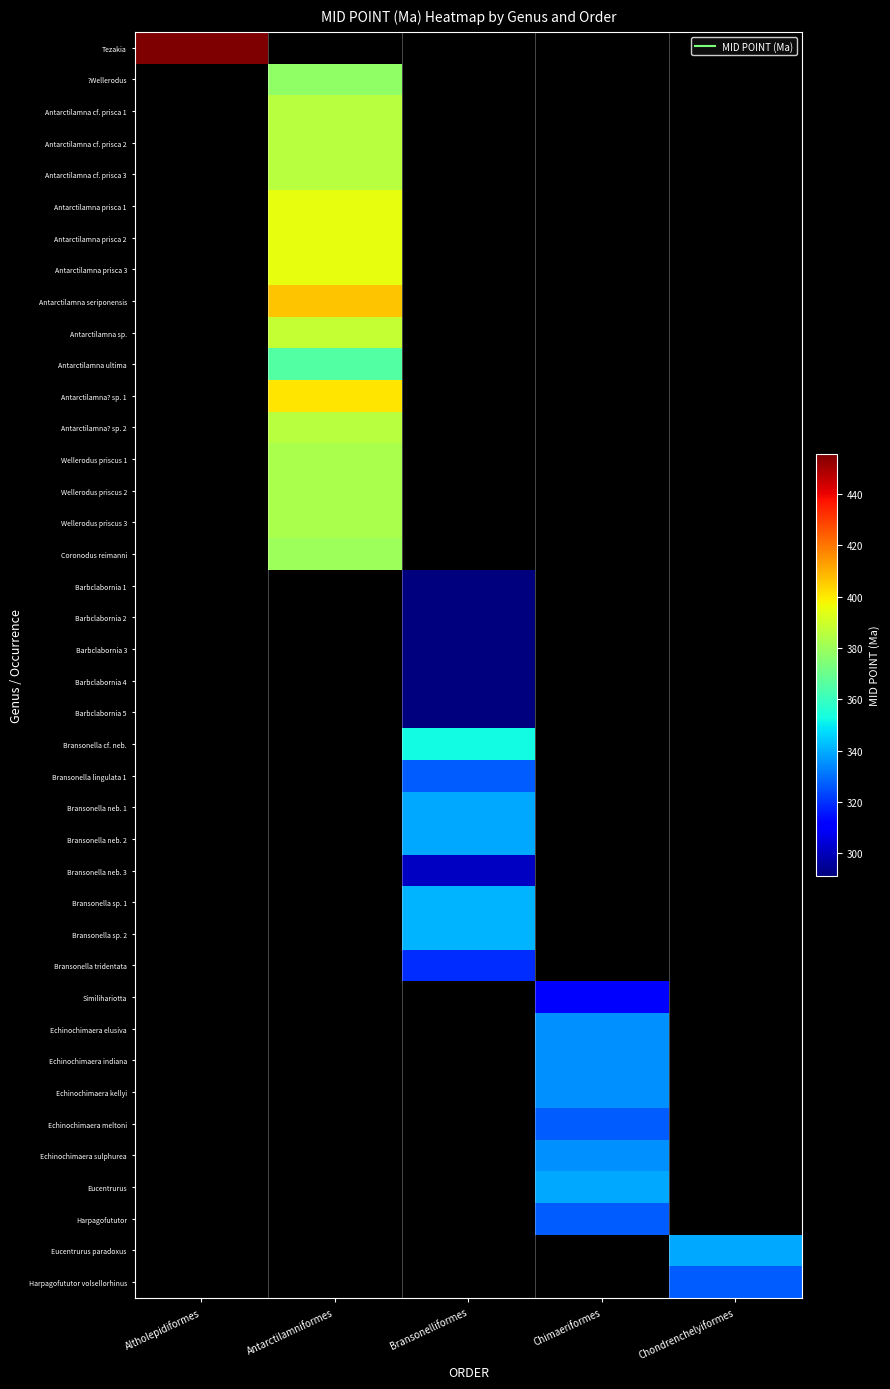

How many distinct data groups are displayed?

40